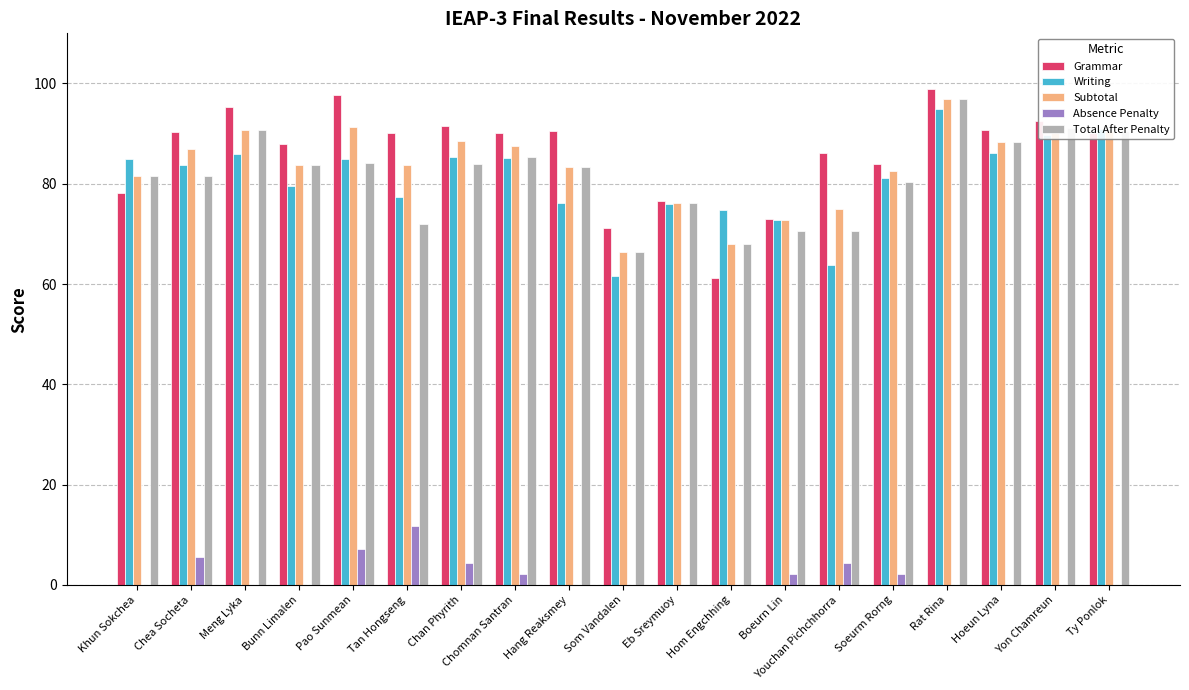

How many distinct data groups are displayed?

5